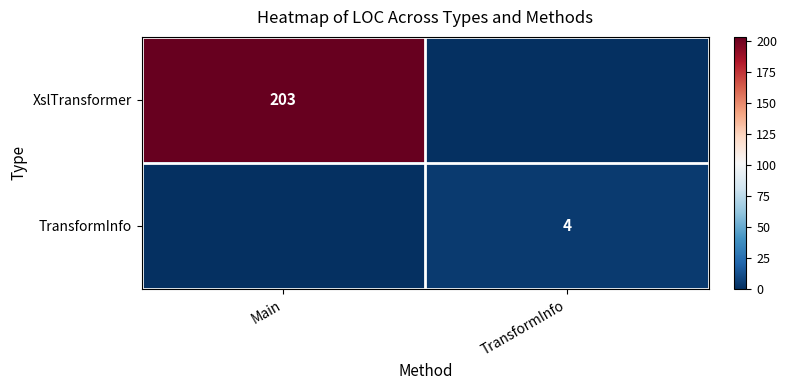

Is it true that XslTransformer equals 203 at Main?

True